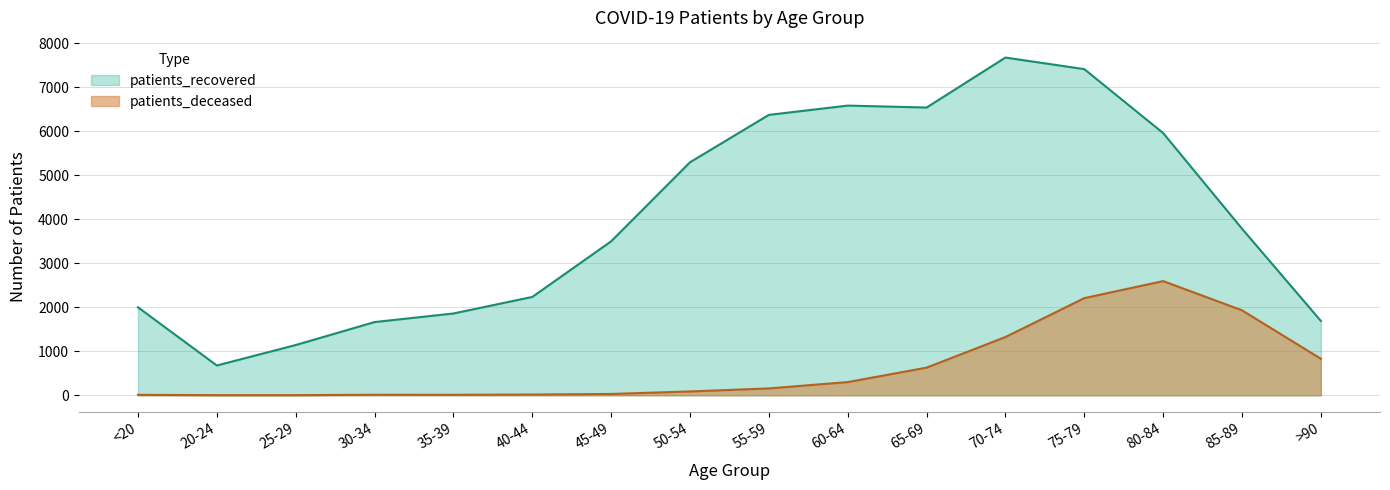

At which label does patients_deceased first exceed 156?

60-64